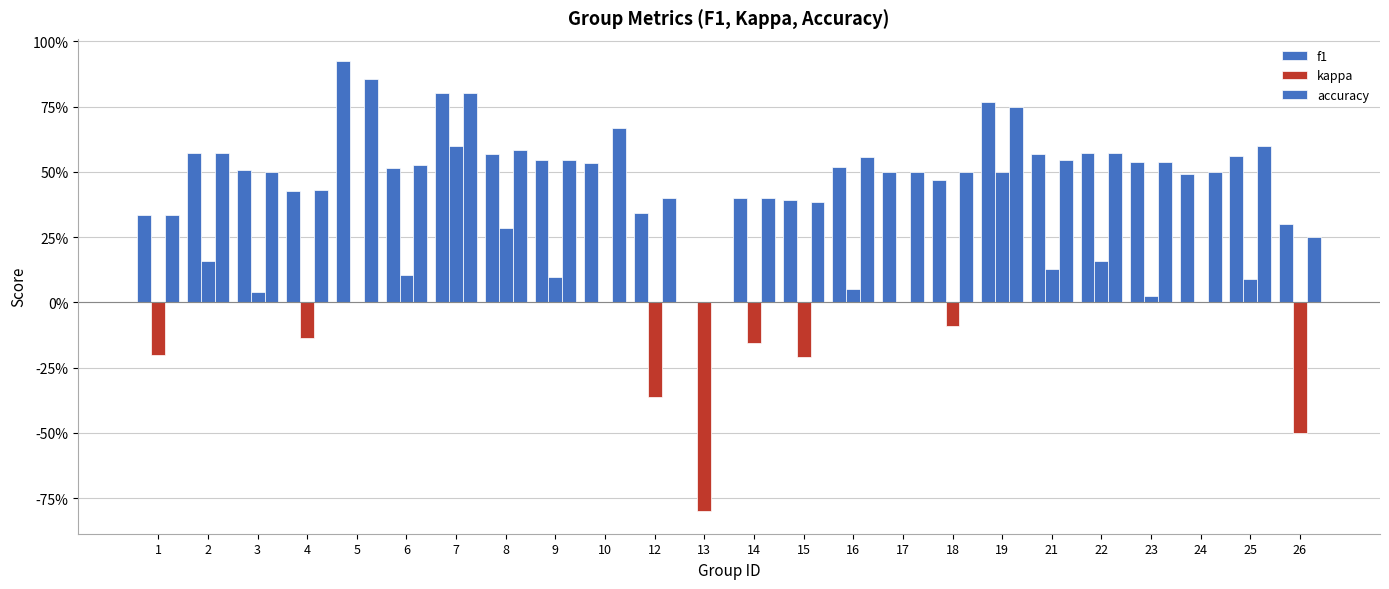

Is it true that accuracy equals 0.1 at 12?

False